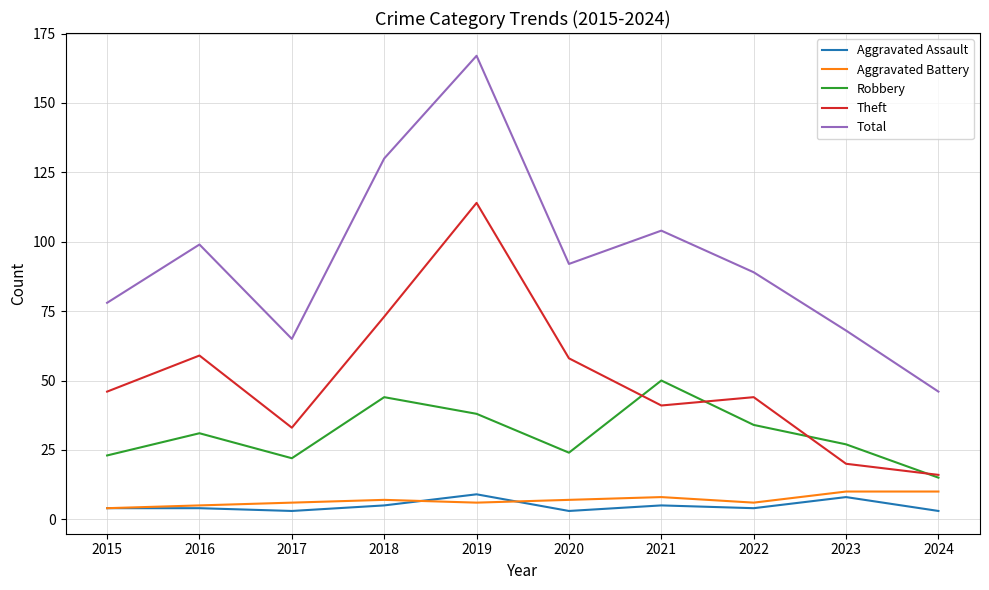

True or false: Theft and Aggravated Assault intersect in this chart.

False